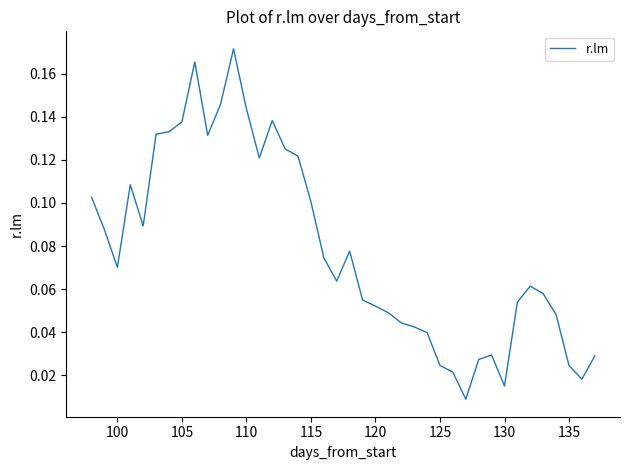

What is the difference between the maximum and minimum values?

0.2